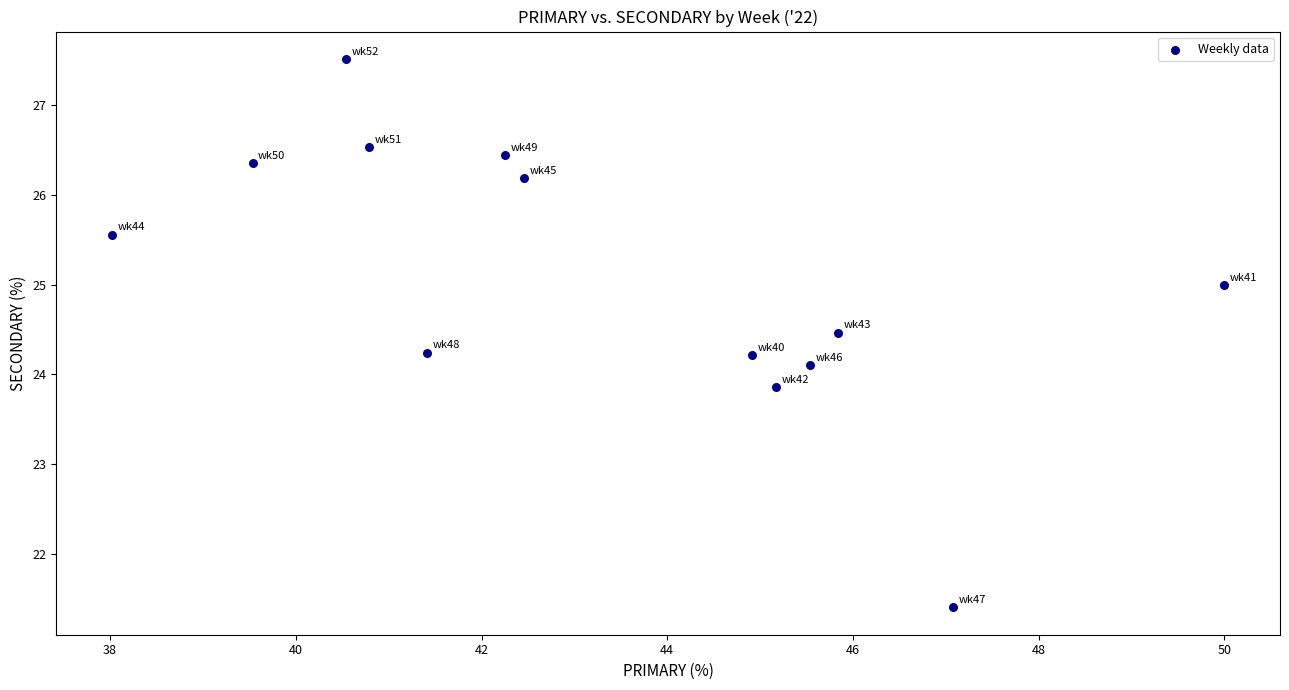

What is the range of Y values (max minus min)?

6.1